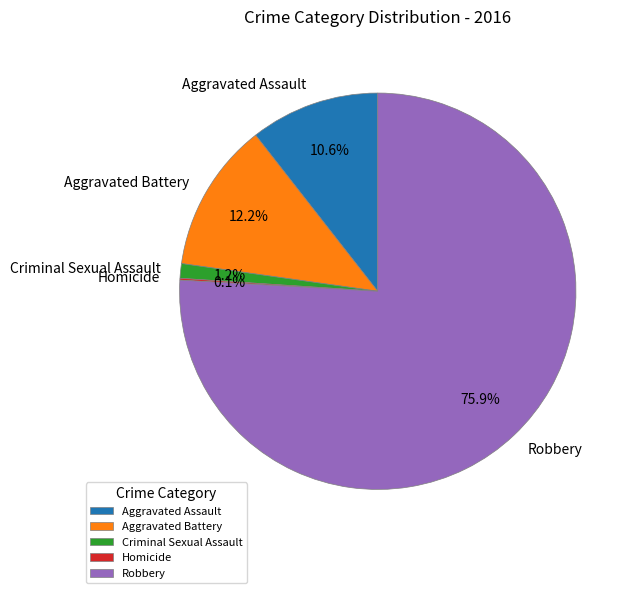

Is the sum of Criminal Sexual Assault and Aggravated Battery greater than half?

No